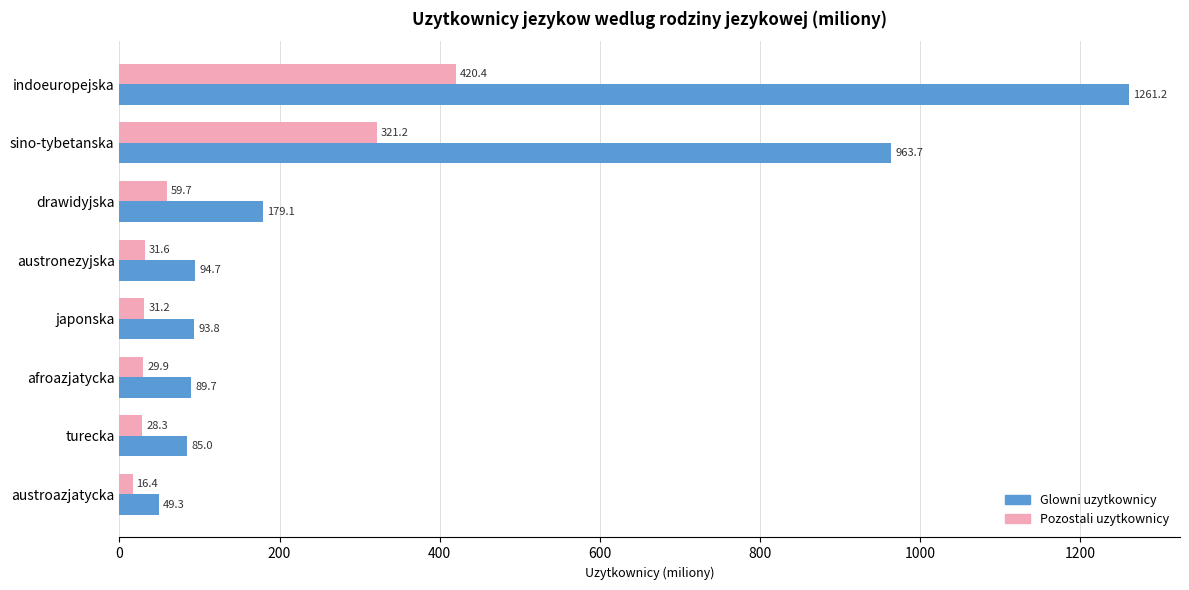

List the series in order of their peak value, lowest first.

Pozostali uzytkownicy, Glowni uzytkownicy